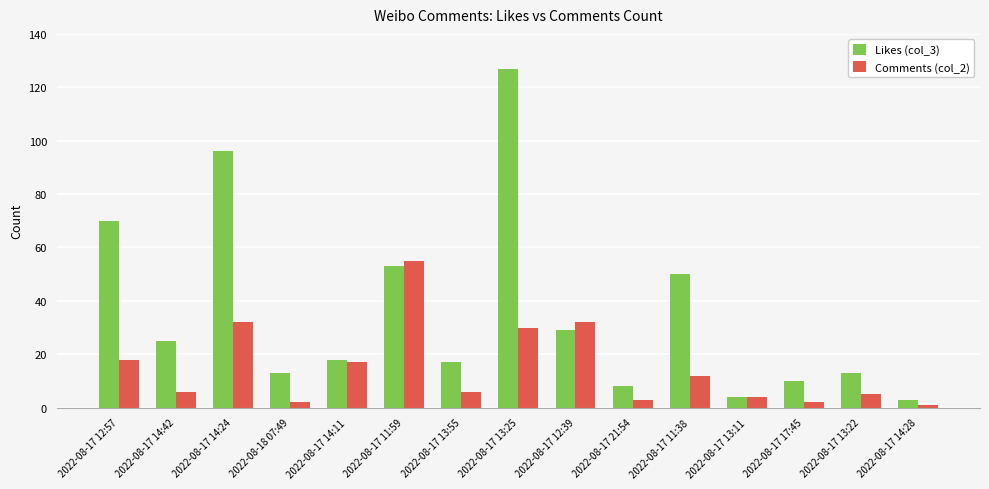

At which category is the sum across all series the highest?

2022-08-17 13:25